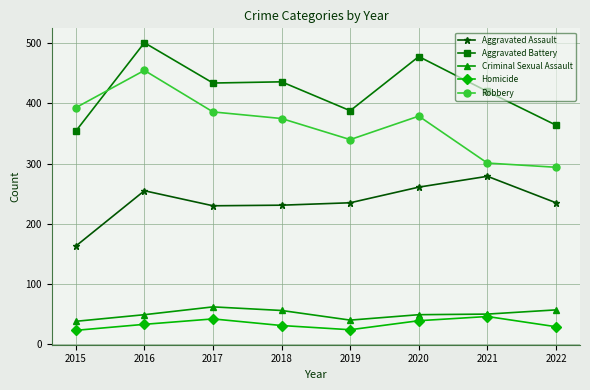

What is the minimum value shown in the chart?

23